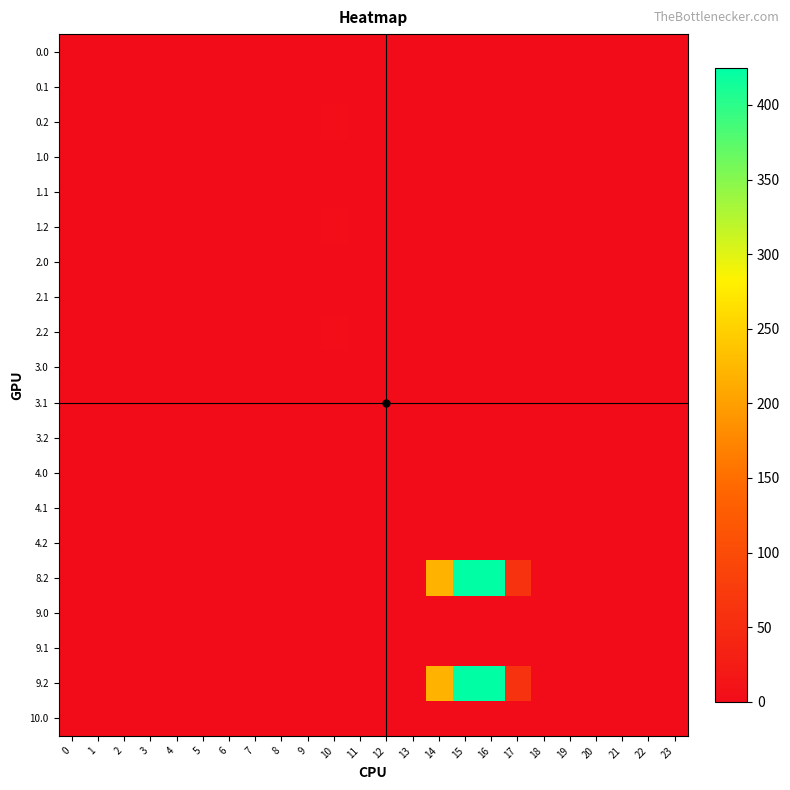

At which category is the sum across all series the highest?

16